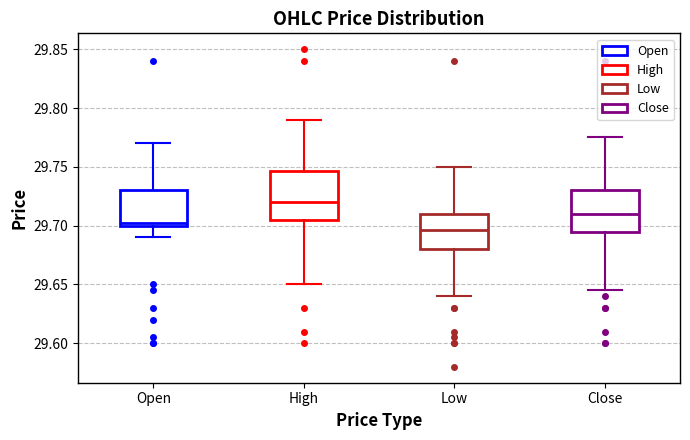

Where does the lower whisker of the box for High end on the y-axis? The values are not printed on the chart, so give them approximately, as read against the axis.

29.650